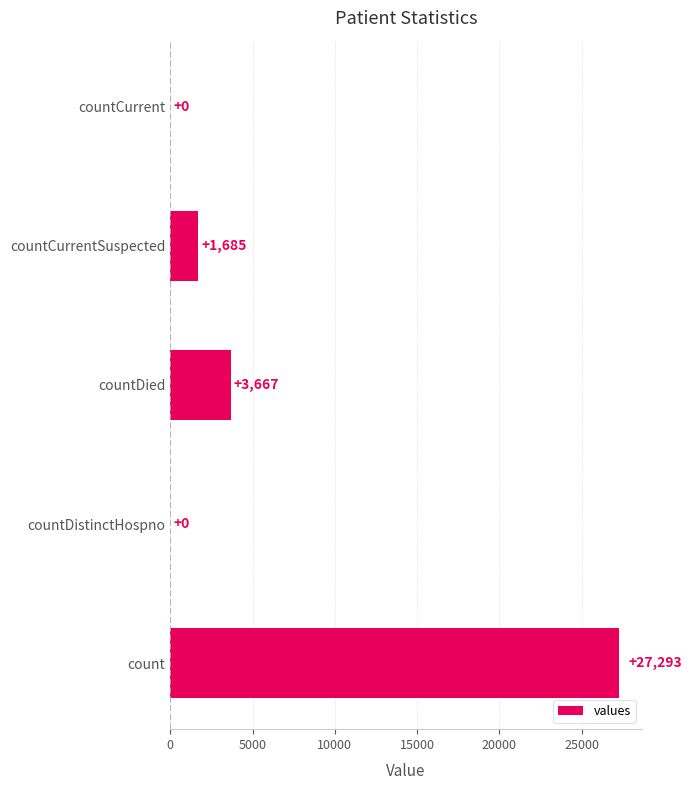

How many series are shown in this chart?

1